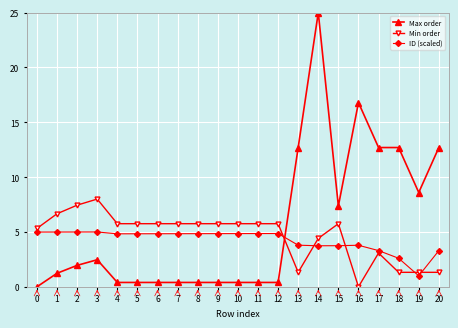

Is this an area chart (filled region under the line)?

No